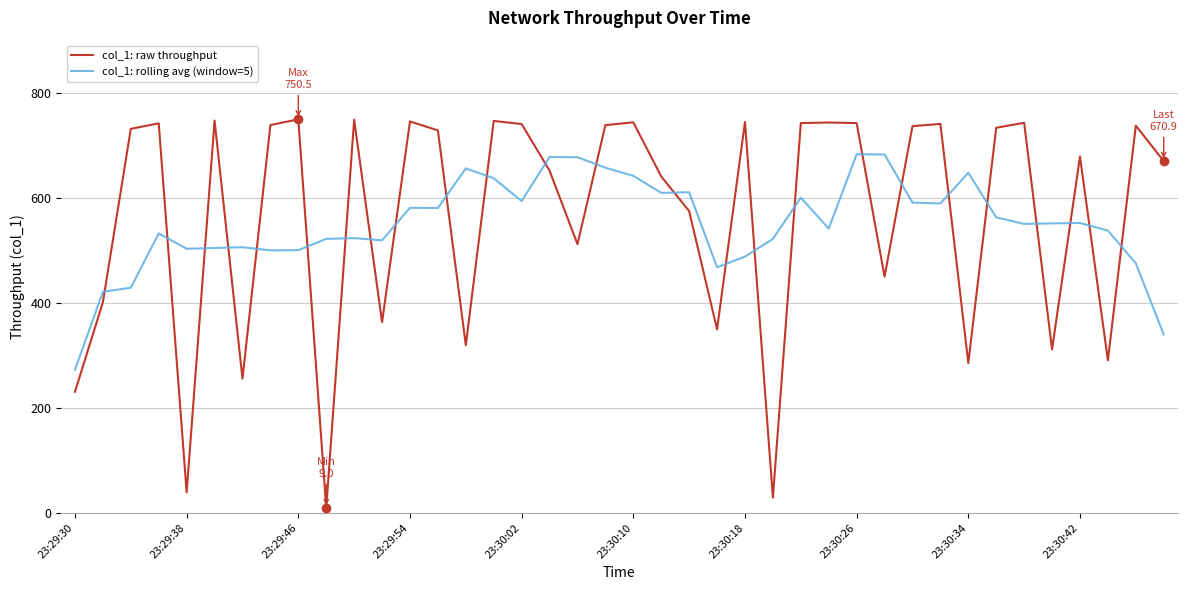

List the series in order of their peak value, highest first.

col_1: raw throughput, col_1: rolling avg (window=5)